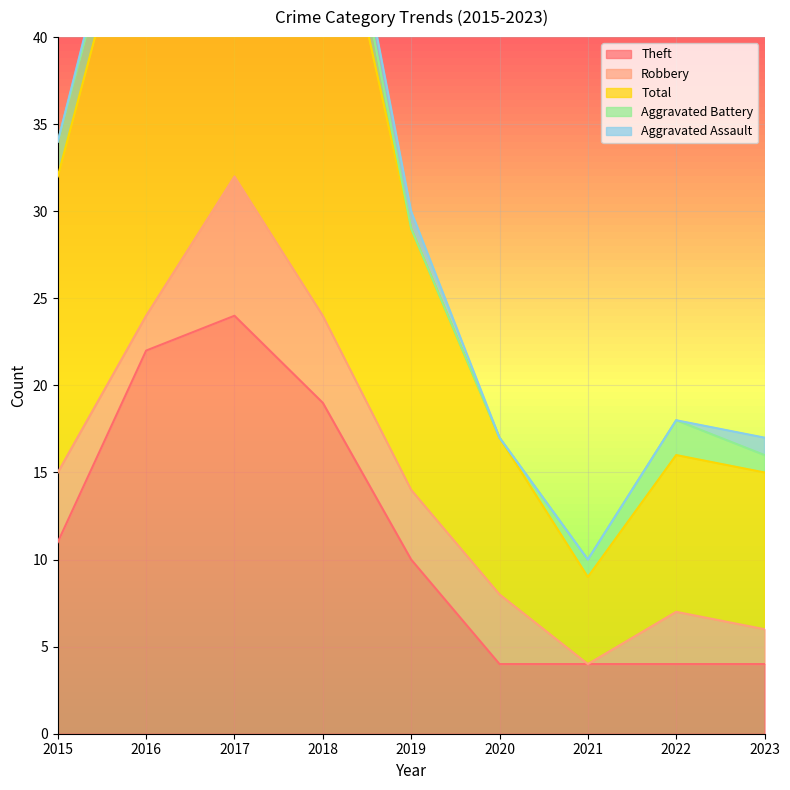

At which category is the sum across all series the highest?

2017